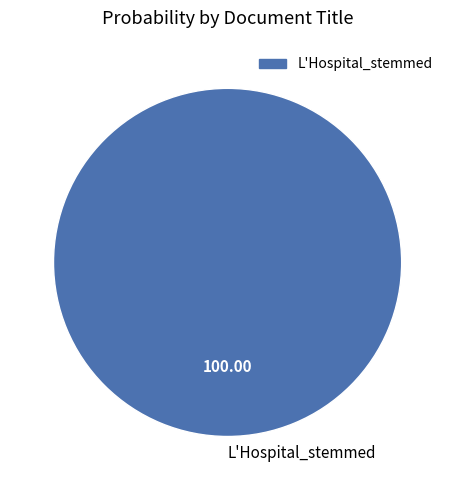

Is there a majority slice in this chart?

Yes